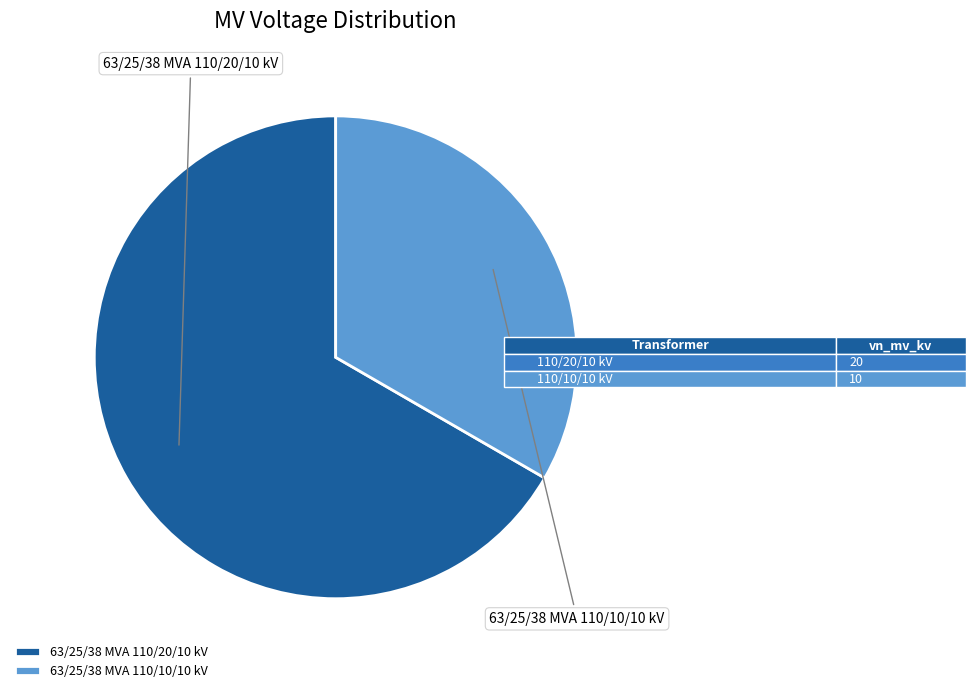

To the nearest percent, what portion does 63/25/38 MVA 110/20/10 kV represent?

67%